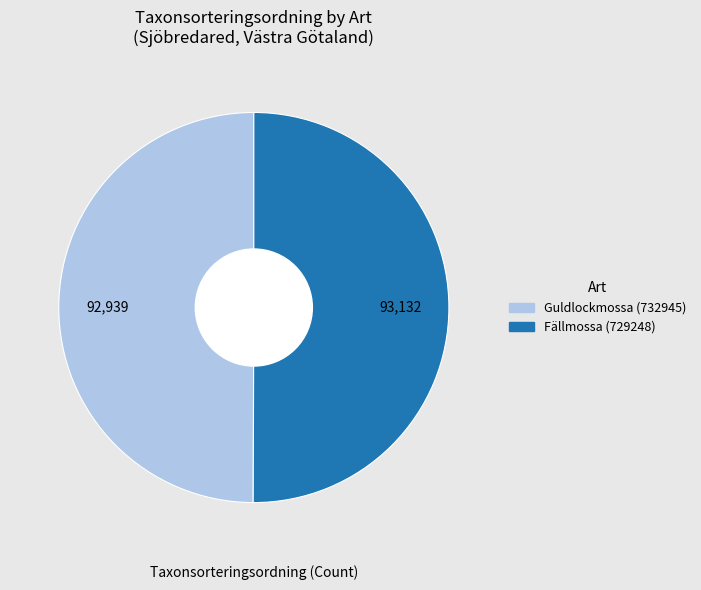

What is the ratio of the value at Guldlockmossa (732945) to the value at Fällmossa (729248)?

1.0